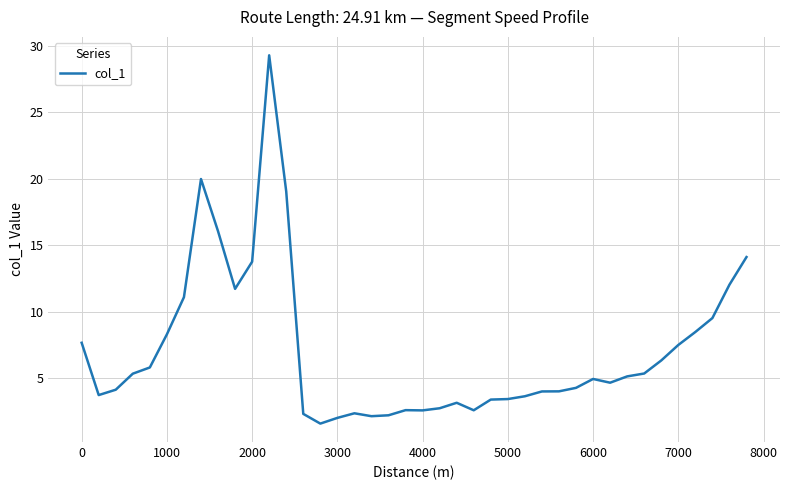

Does the chart have visible grid lines?

Yes